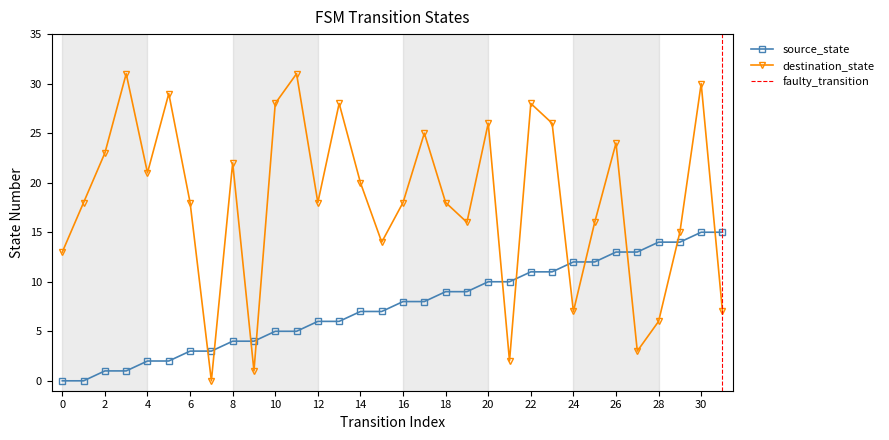

List the series in order of their overall mean, highest first.

destination_state, source_state